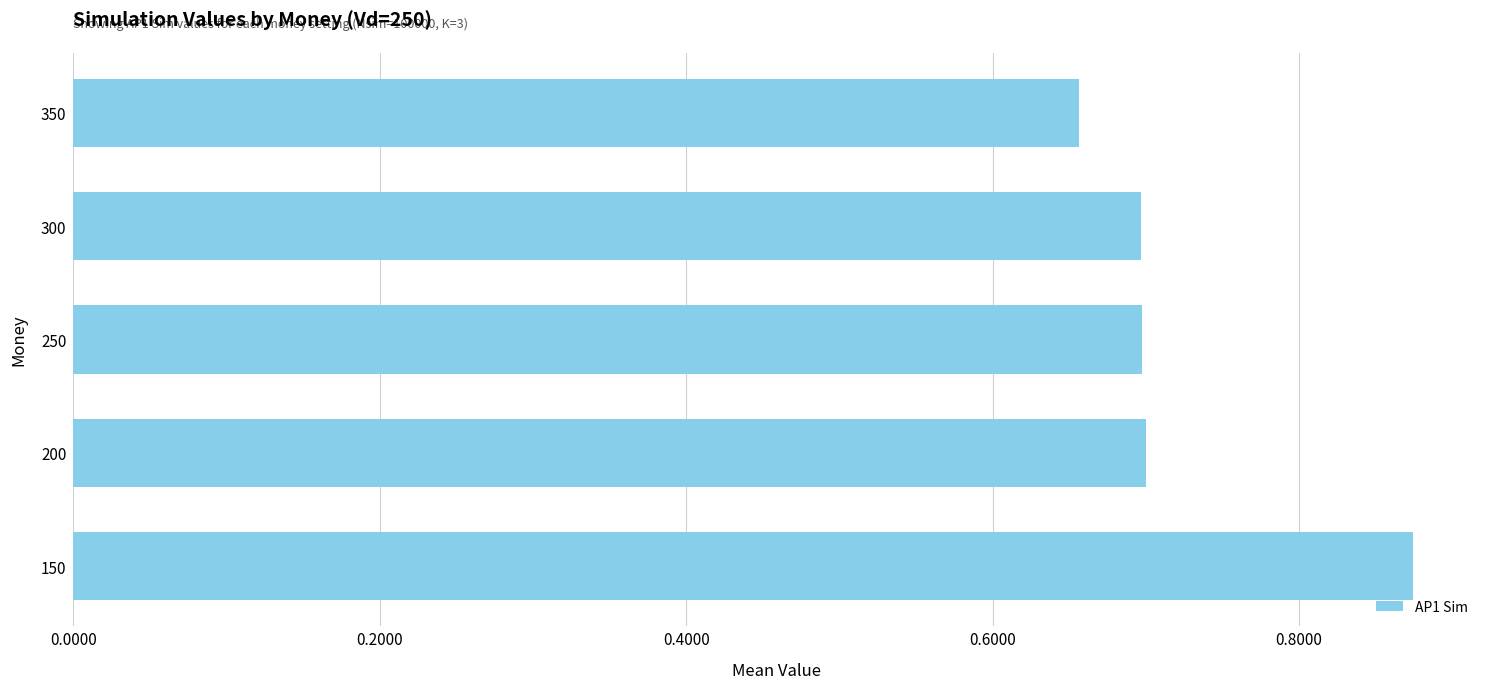

The chart shows a value of 0.7 at 200. True or false?

True